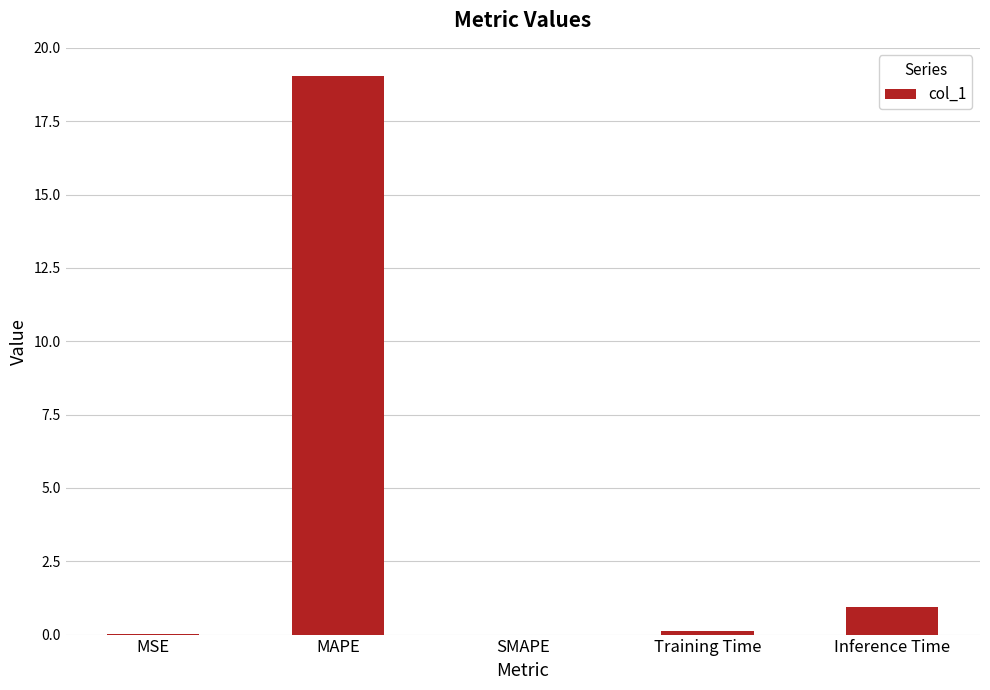

How many distinct data groups are displayed?

1